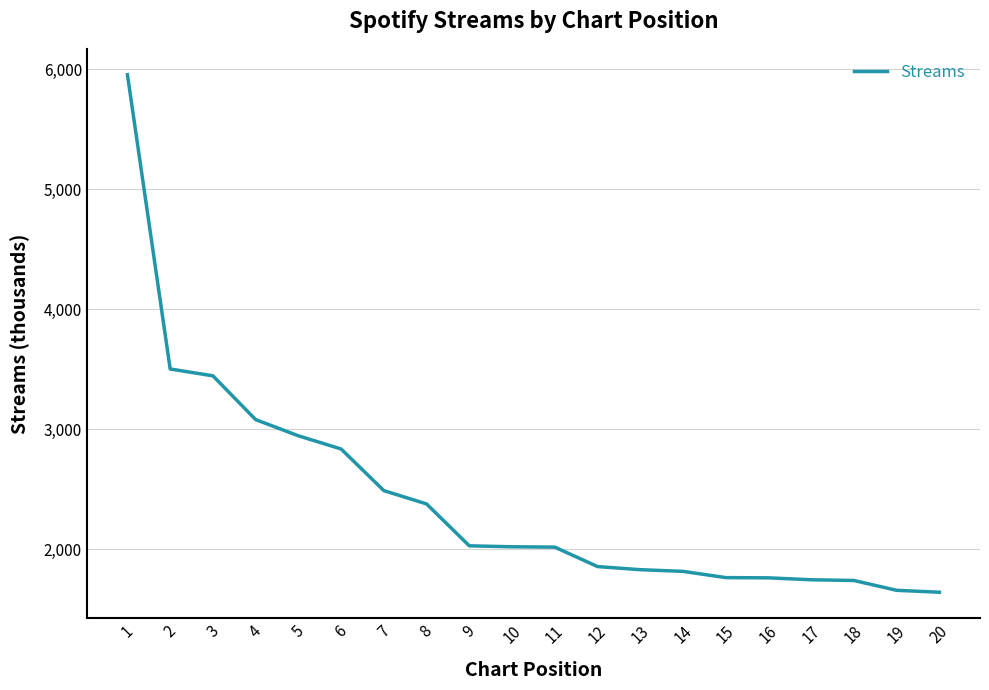

What is the difference between the values at 6 and 20?

1194